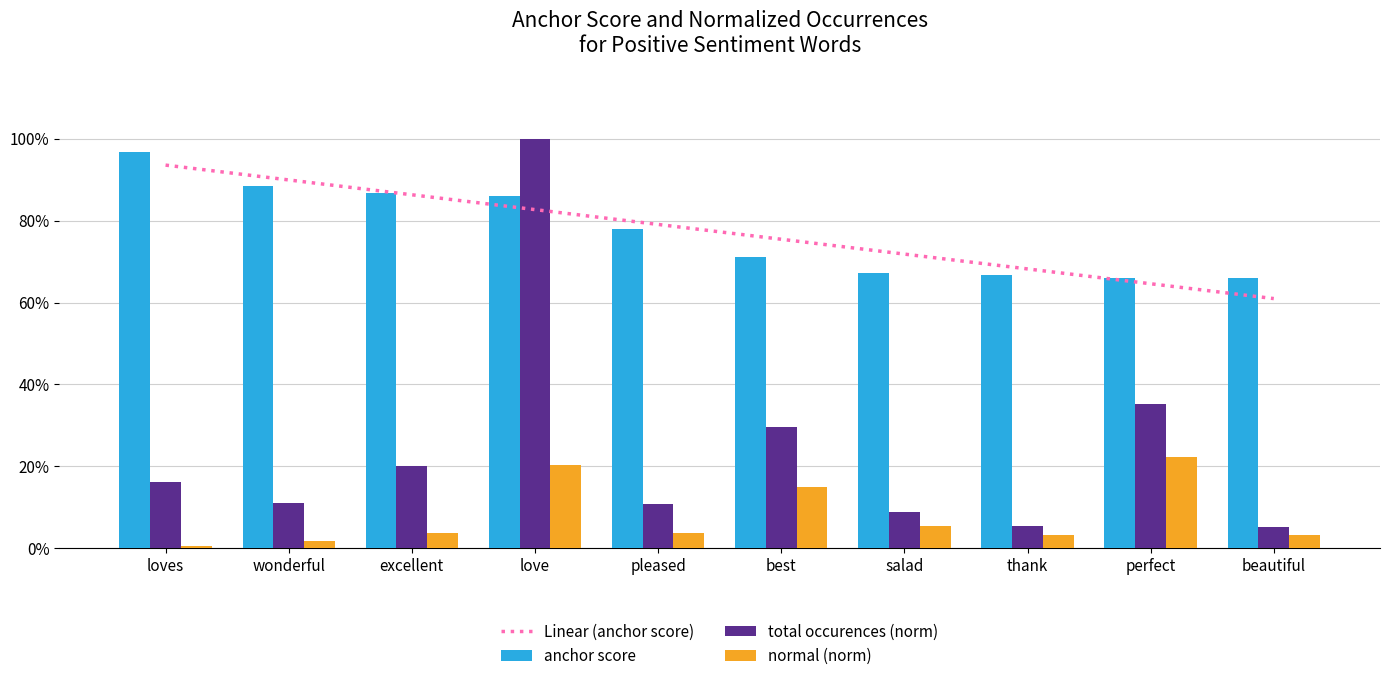

Are the bars grouped side by side (vs. stacked)?

Yes